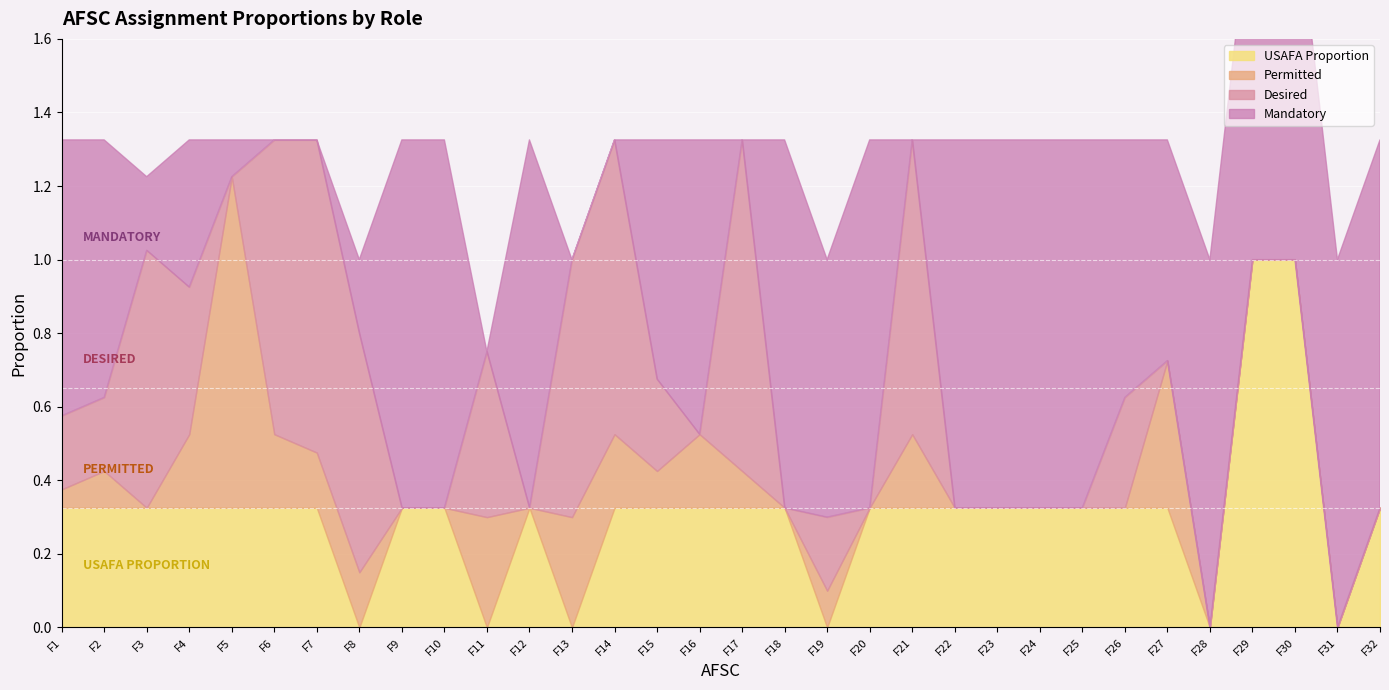

The Permitted series shows 0.5 at F31. True or false?

False